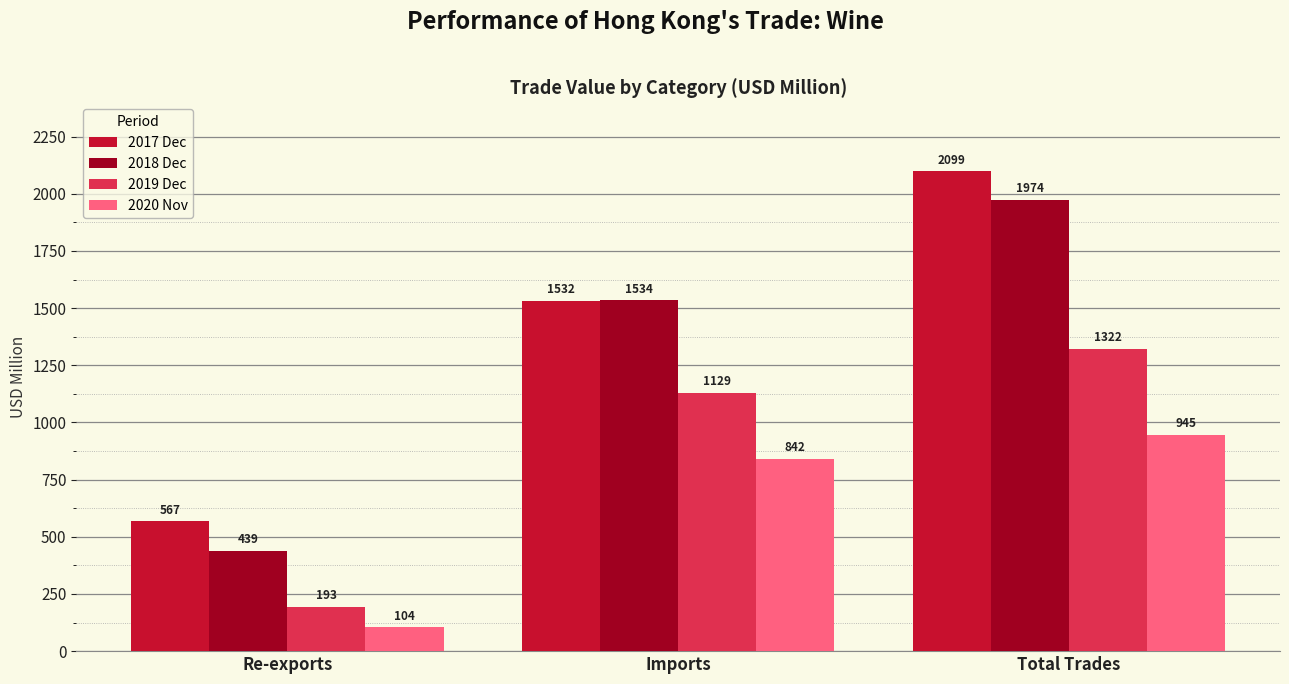

What value does the 2020 Nov series have at Total Trades?

945.4